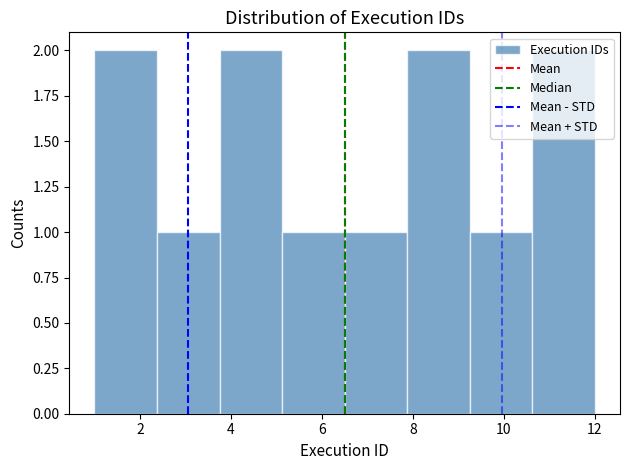

Reading left to right, list every bar in this chart as the range it spans on the x-axis followed by its height. Neither the bar edges nor the heights are printed on the chart, so give them approximately, as read against the axes.

1.0 to 2.4: 2
2.4 to 3.8: 1
3.8 to 5.2: 2
5.2 to 6.6: 1
6.6 to 7.8: 1
7.8 to 9.2: 2
9.2 to 10.6: 1
10.6 to 12.0: 2